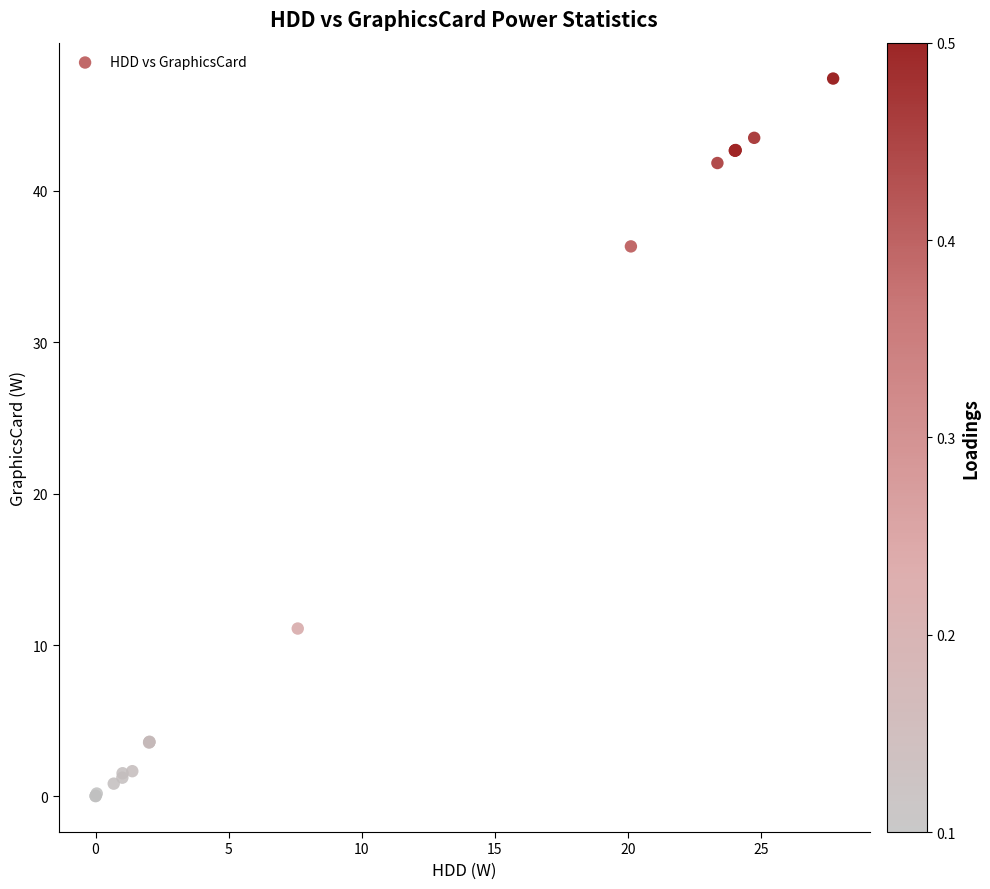

What Y value in the scatter plot is closest to 23?

11.1